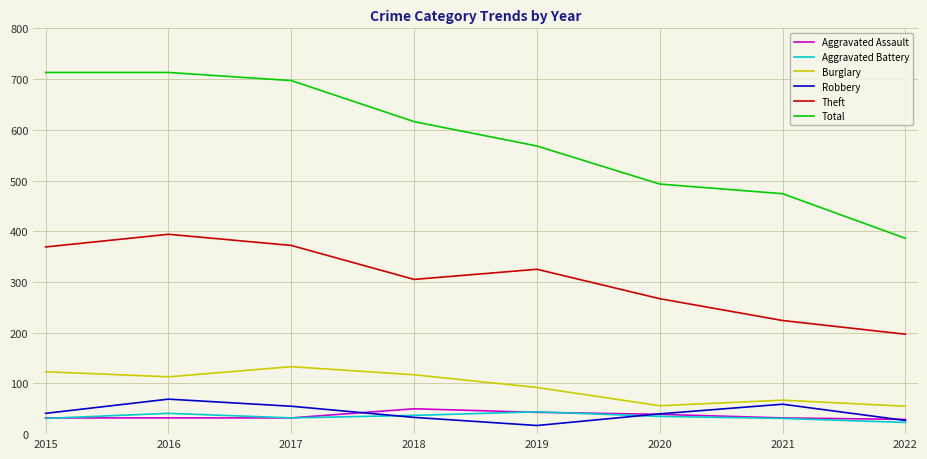

At which label is Total closest to 549?

2019